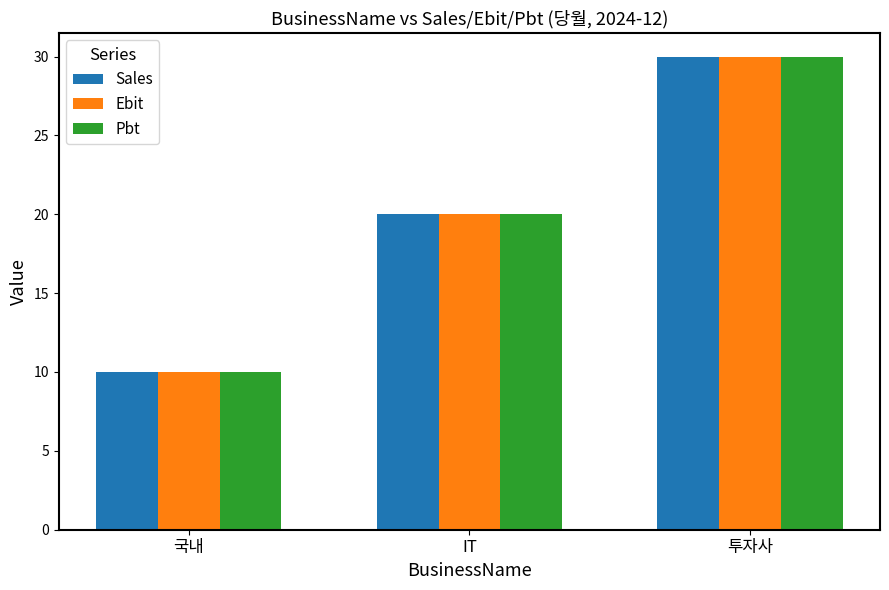

What are all the series names shown in the legend?

Sales, Ebit, Pbt